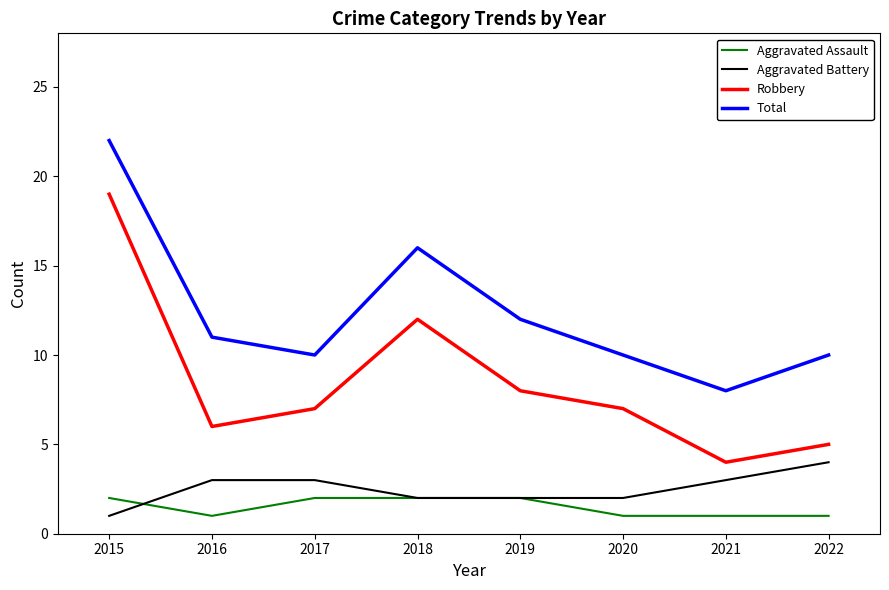

True or false: Aggravated Assault has a value of 2 at 2018.

True